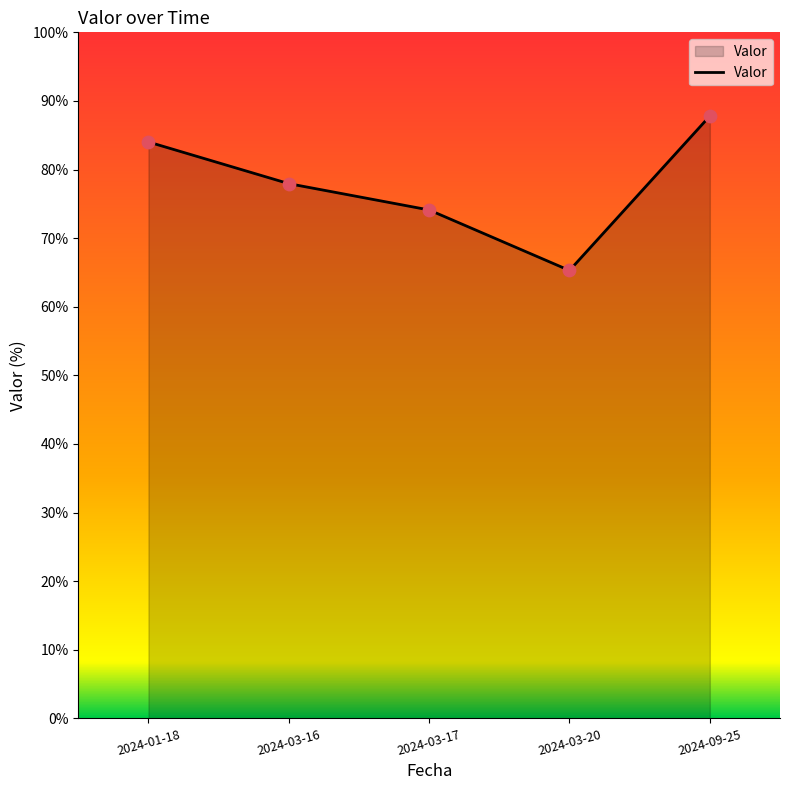

Approximately how many times larger is the value at 2024-09-25 compared to 2024-03-20?

1.3